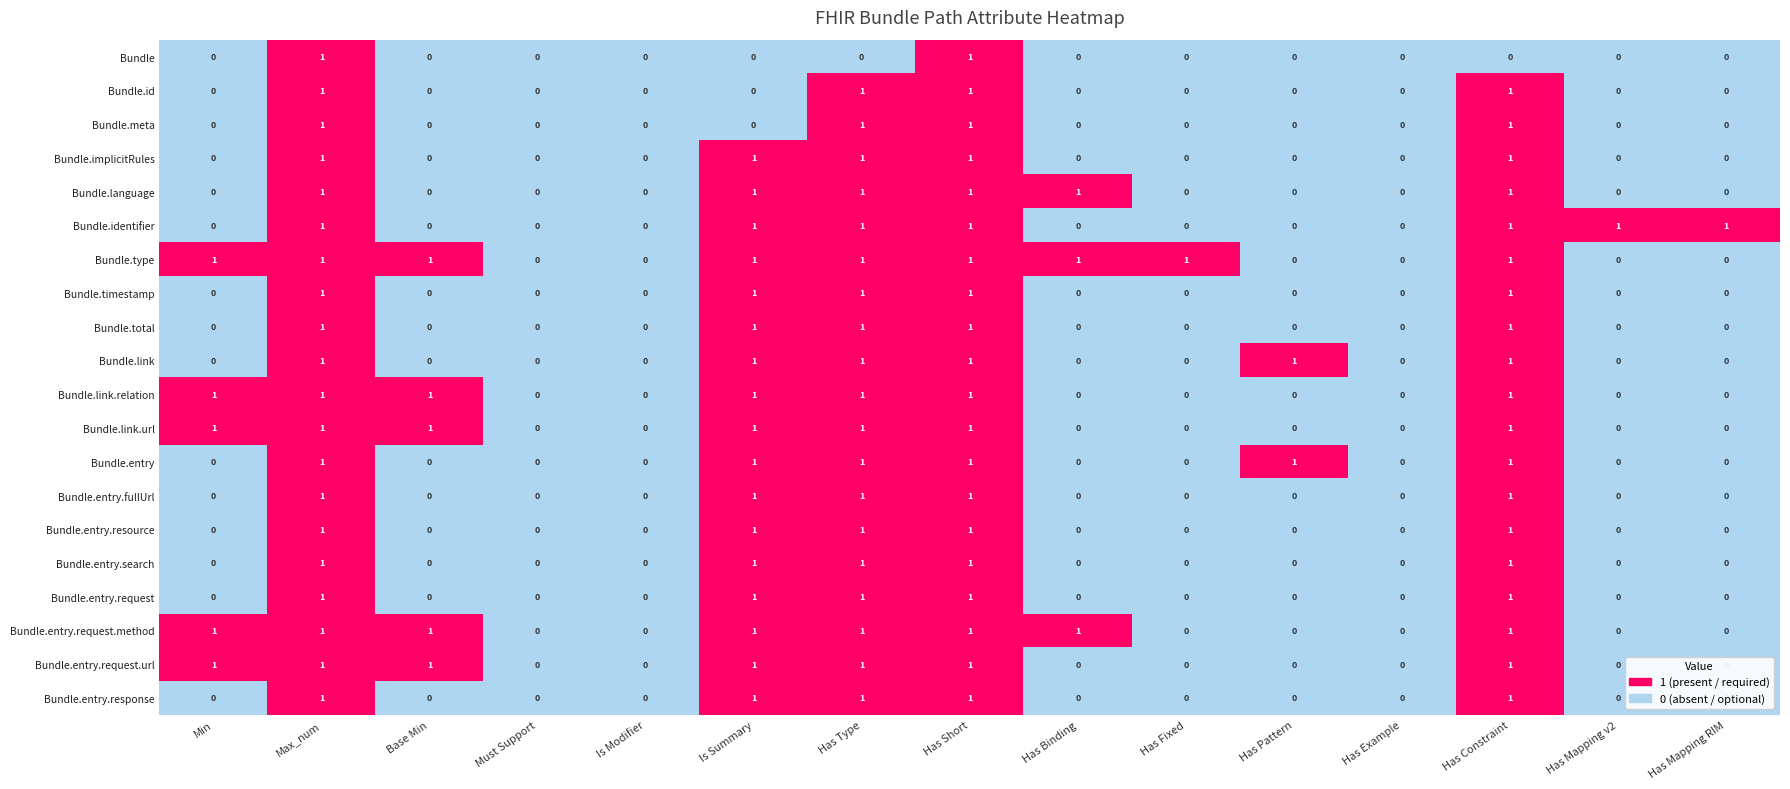

The Bundle.timestamp series shows 0 at Has Fixed. True or false?

True